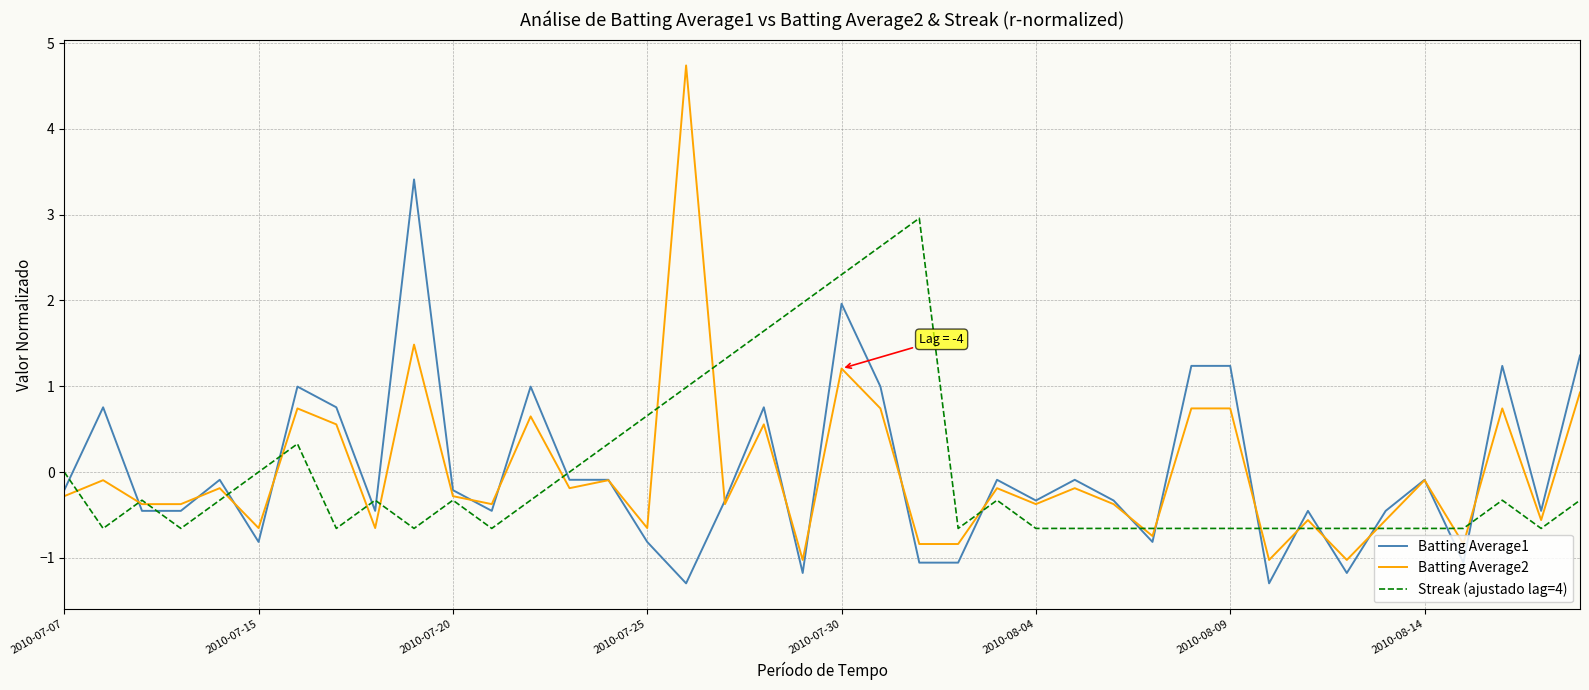

What is the minimum value shown in the chart?

-1.3